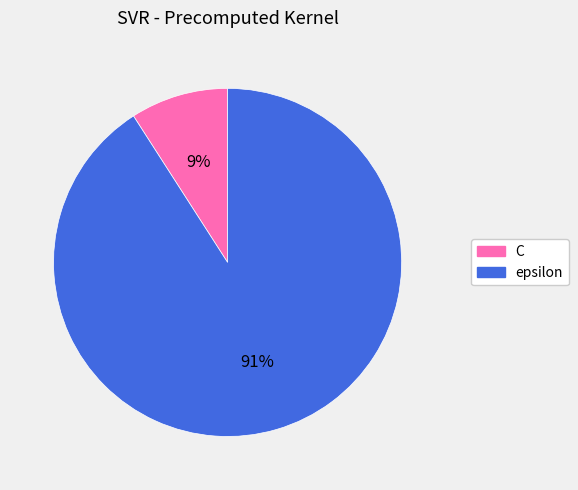

To the nearest percent, what is the combined percentage of C and epsilon?

100%